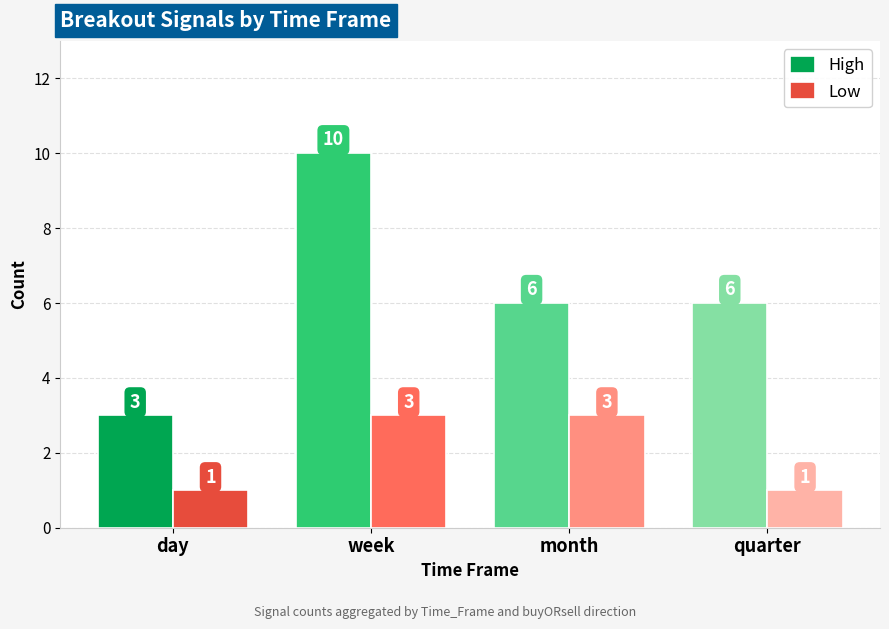

Which series has the widest spread of values?

High